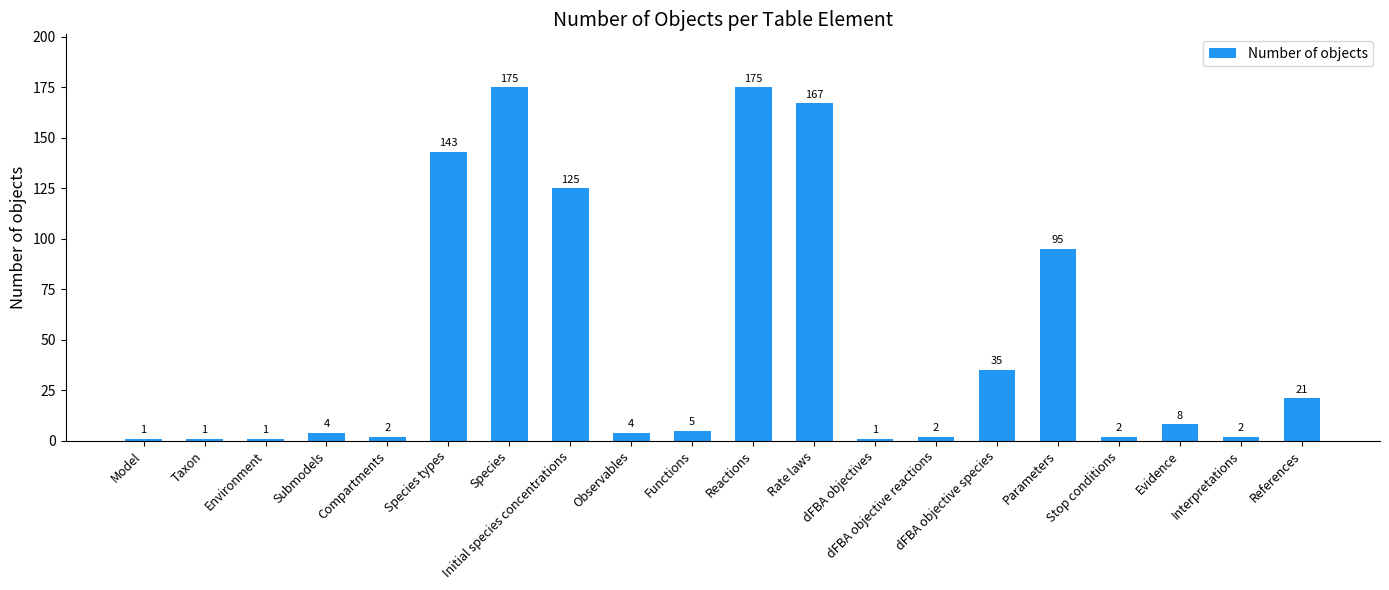

What is the maximum value shown in the chart?

175